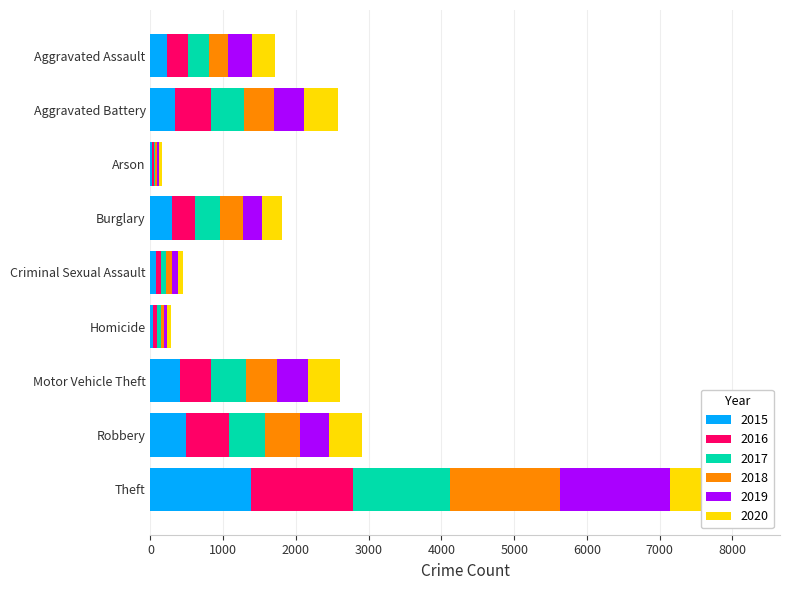

What is the difference between the second highest and minimum values in the 2018 series?

456